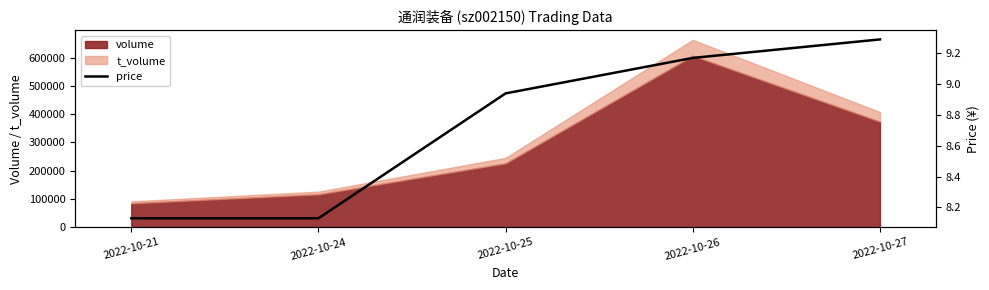

Which has a higher value, 2022-10-25 or 2022-10-27?

2022-10-27